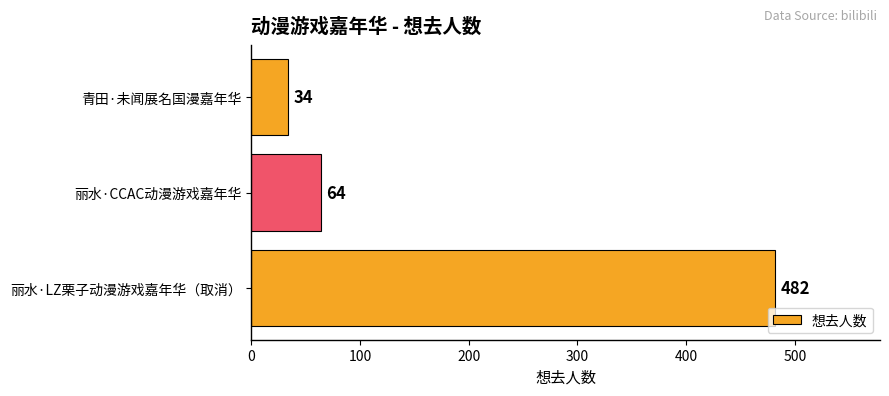

Where is the data nearest to the value 258?

丽水·CCAC动漫游戏嘉年华